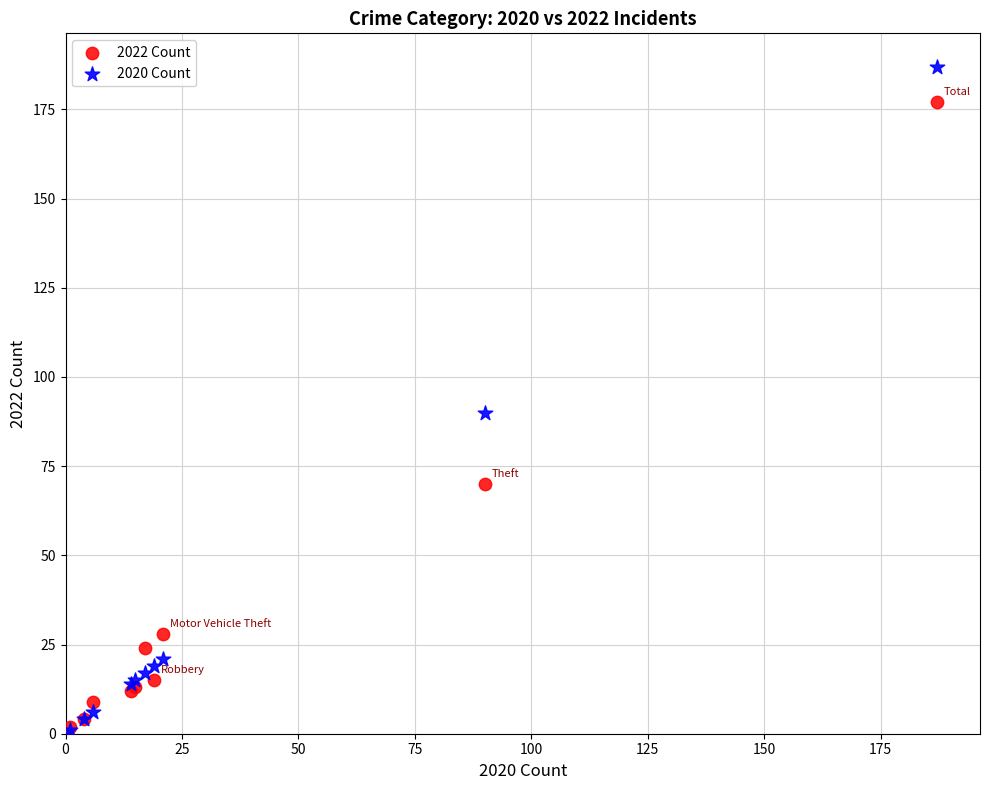

Across all series, what Y value is closest to 94?

90